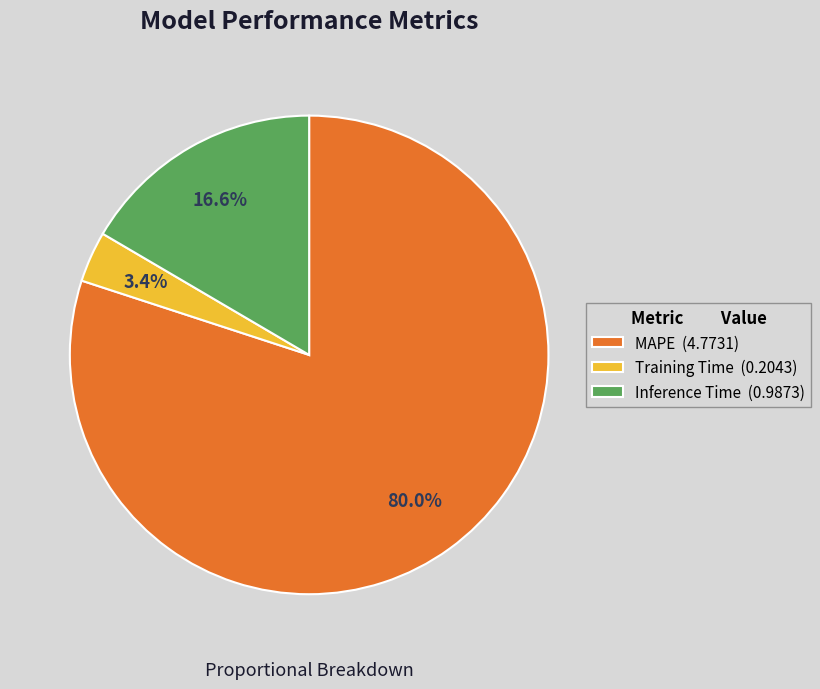

Which has a higher value, Training Time or Inference Time?

Inference Time